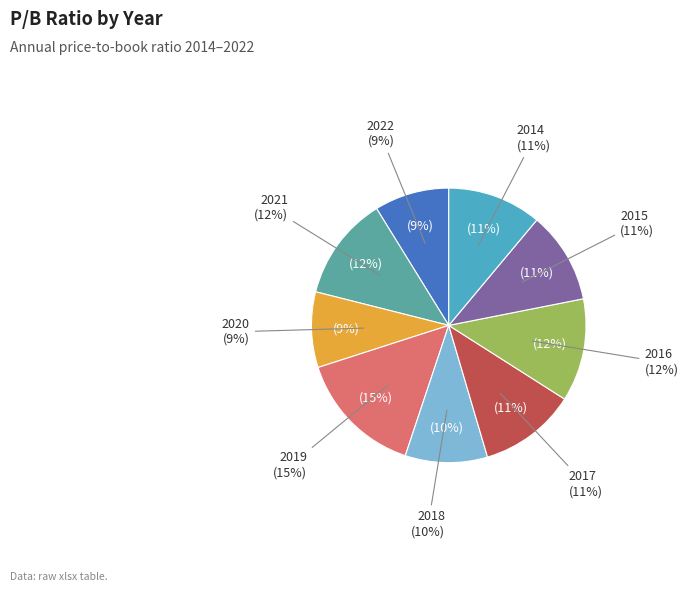

How many segments does this pie chart have?

9